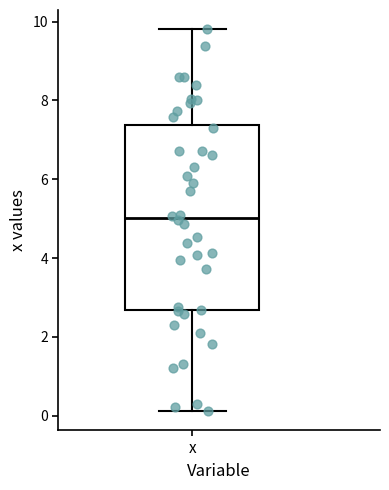

Where is the upper edge of the box for x on the y-axis? The values are not printed on the chart, so give them approximately, as read against the axis.

7.4